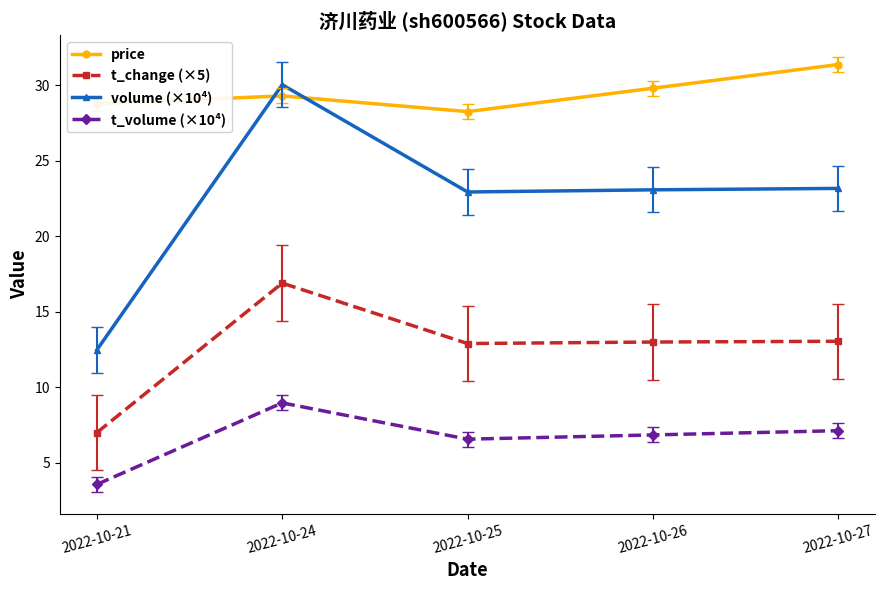

What is the sum of all volume (×10⁴) values?

111.7